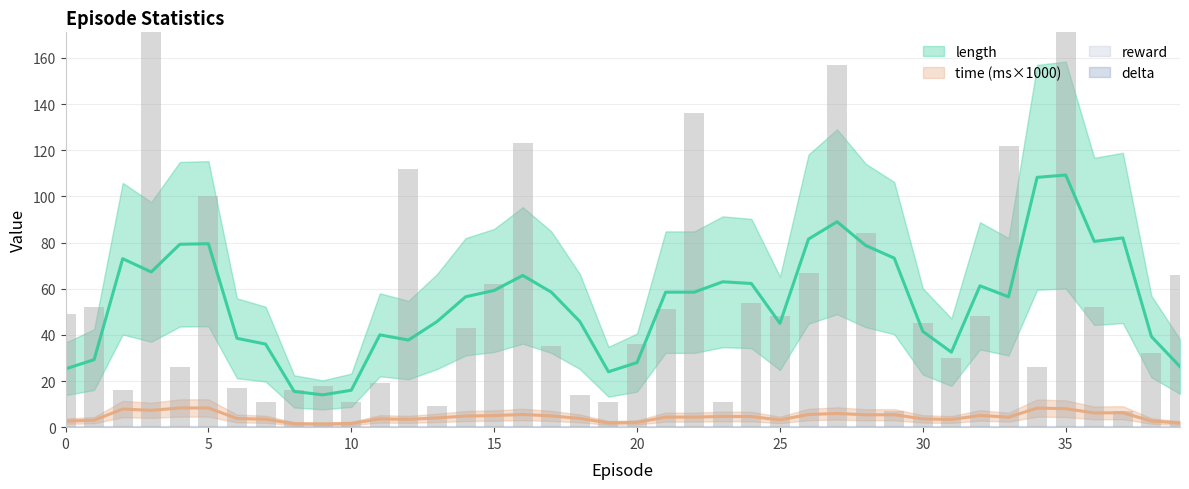

Count the number of data series in this chart.

4